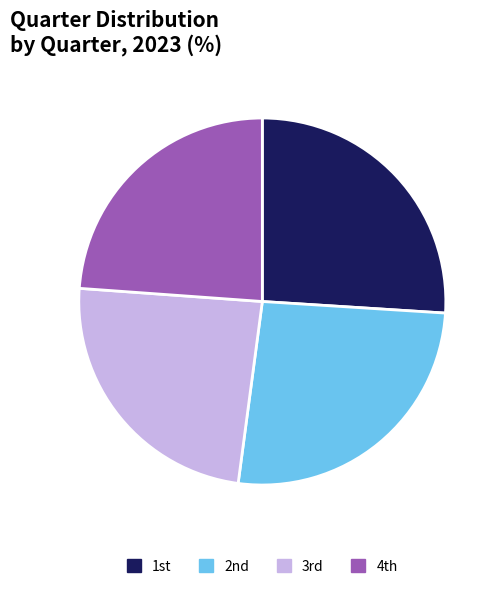

Is there a majority slice in this chart?

No